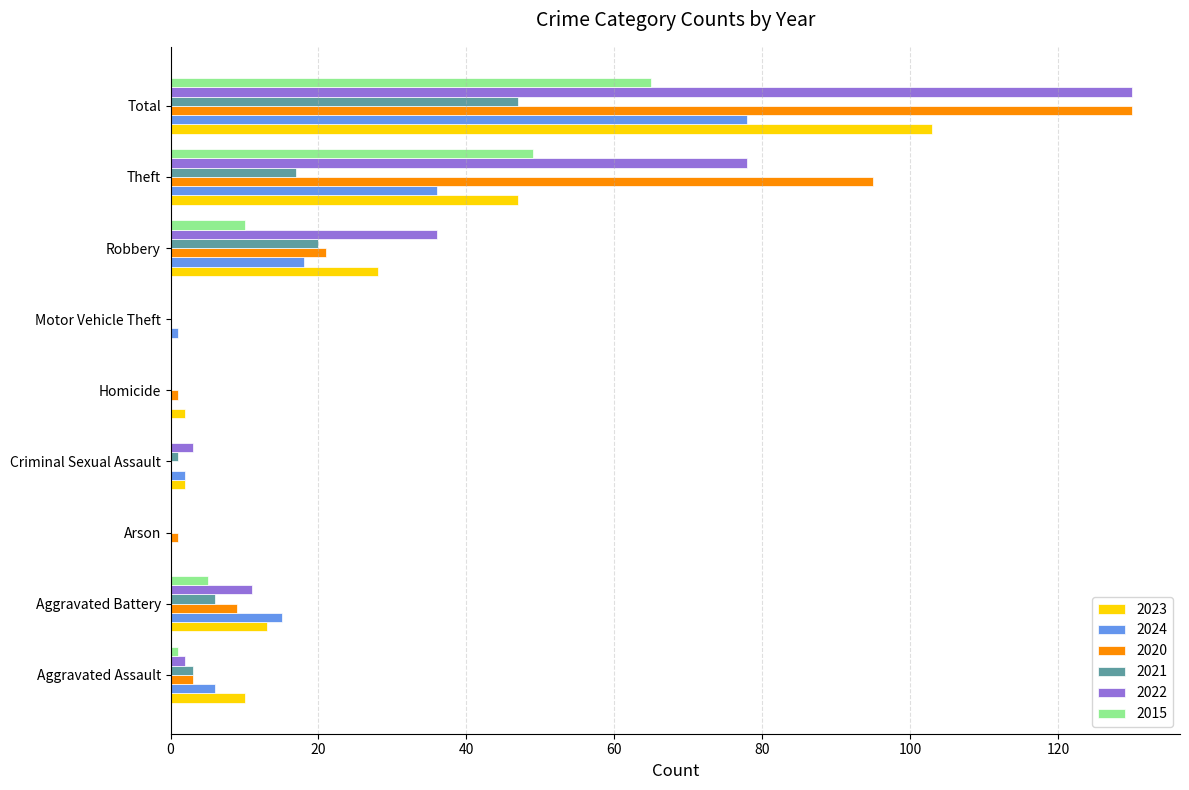

Between Aggravated Assault and Motor Vehicle Theft, which series saw the biggest shift?

2023